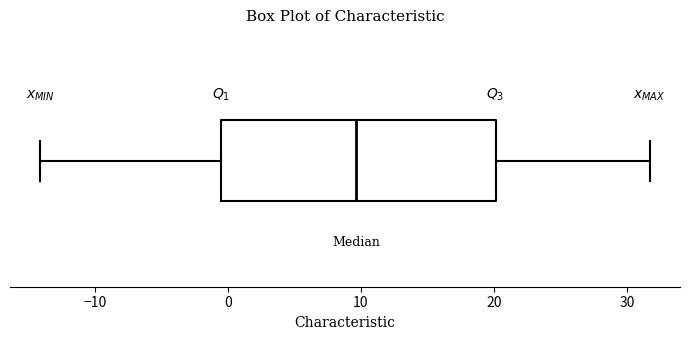

Transcribe this box plot: give where the median line is, the range the box spans, and where the two whiskers end, as read against the x-axis. The values are not printed on the chart, so give them approximately, as read against the axis.

median 10, box 0 to 20, whiskers -14 to 32